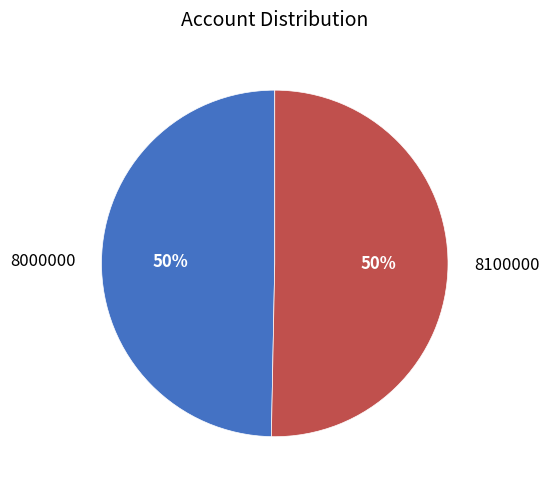

Combined, do 8100000 and 8000000 account for over 50%?

Yes